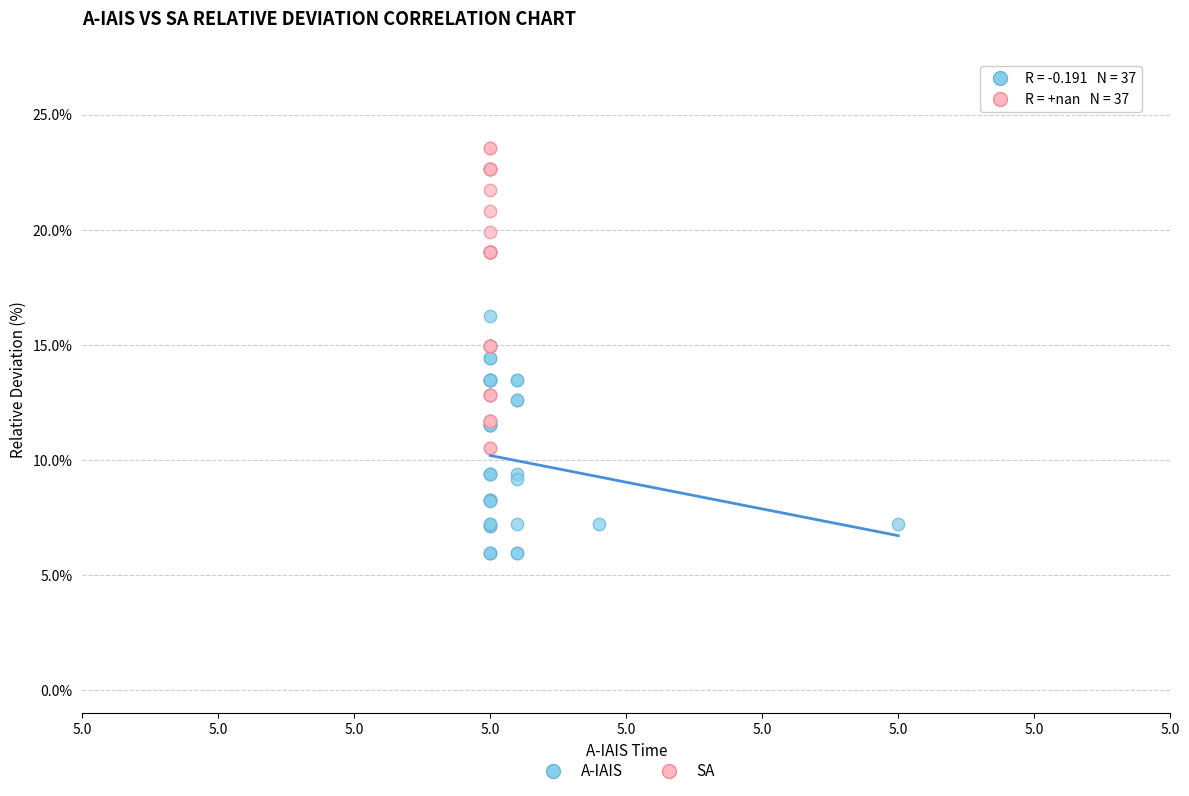

Which series contains the lowest Y value?

A-IAIS